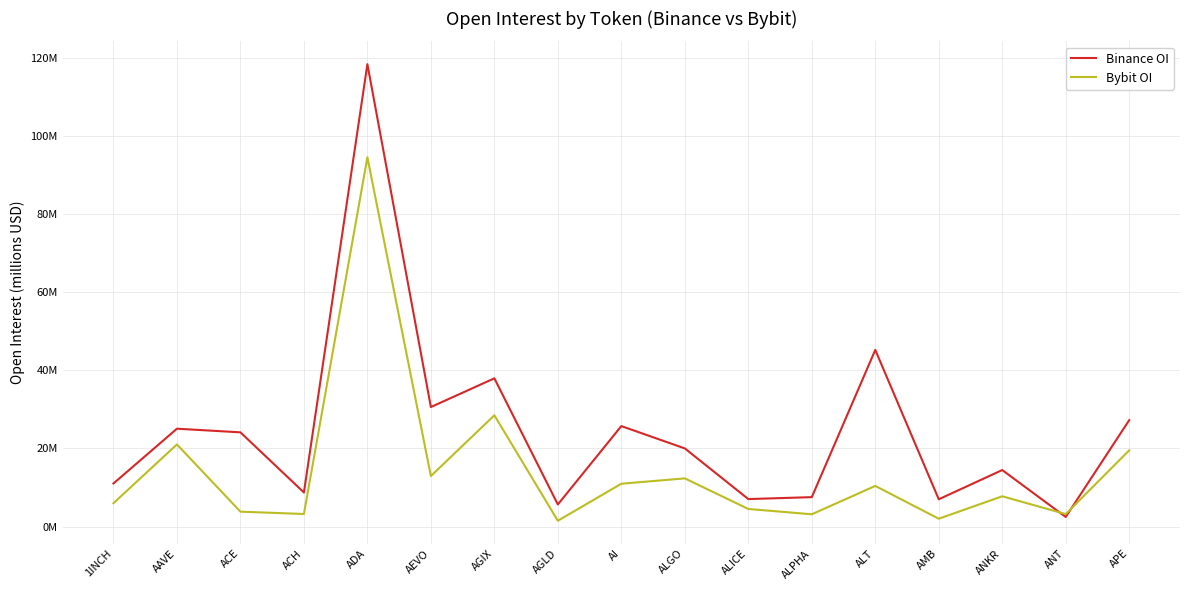

At ALT, list the series in order from smallest to largest.

Bybit OI, Binance OI